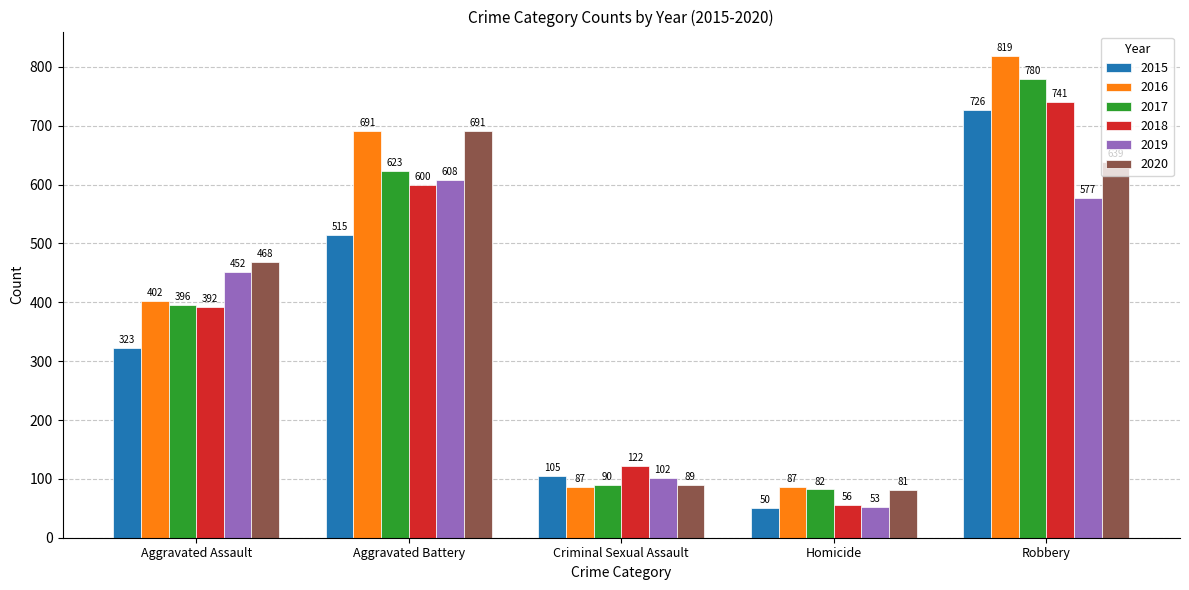

Is the value of 2020 at Criminal Sexual Assault greater than the value of 2017 at Aggravated Assault?

No